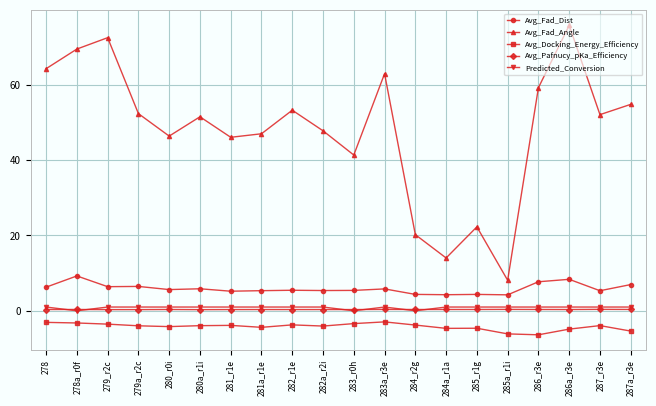

True or false: Predicted_Conversion has a value of 1.0 at 287a_r3e.

True